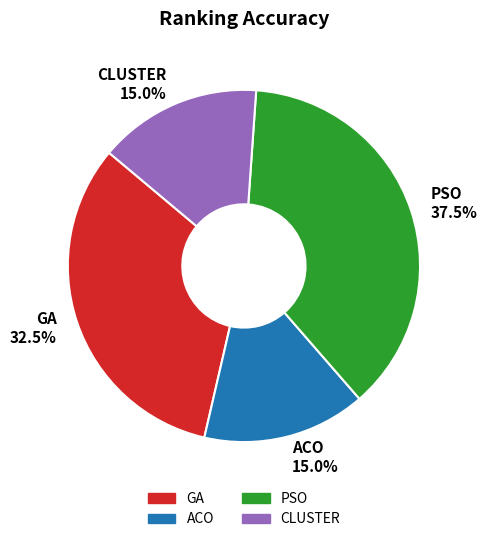

Which slice is the largest?

PSO